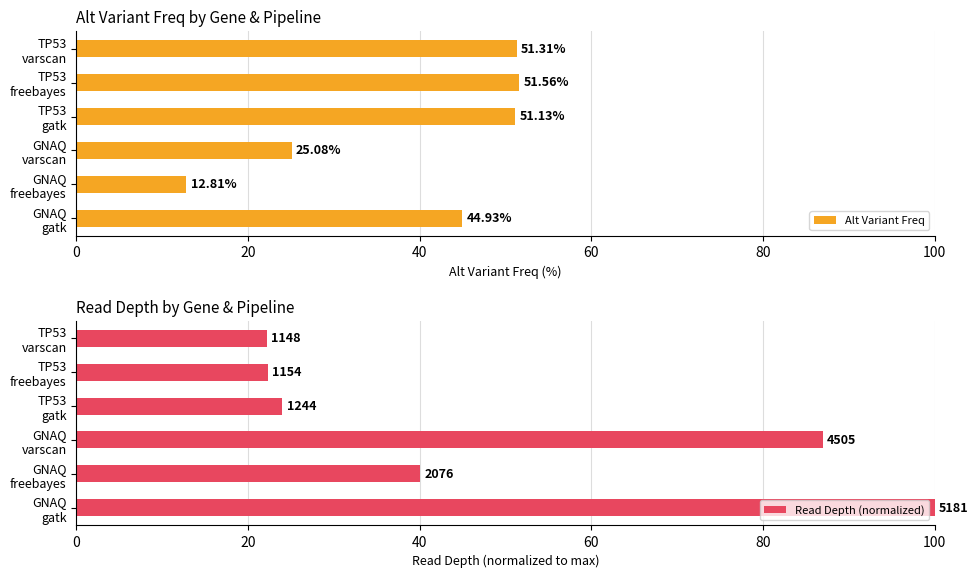

What is the difference between the second highest and minimum values in the Alt Variant Freq series?

38.5